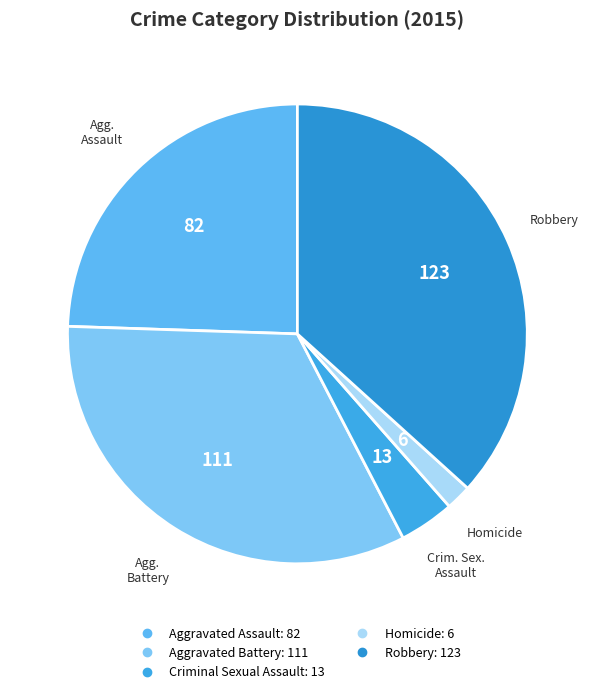

Do Aggravated Battery and Aggravated Assault together represent more than half of the pie?

Yes